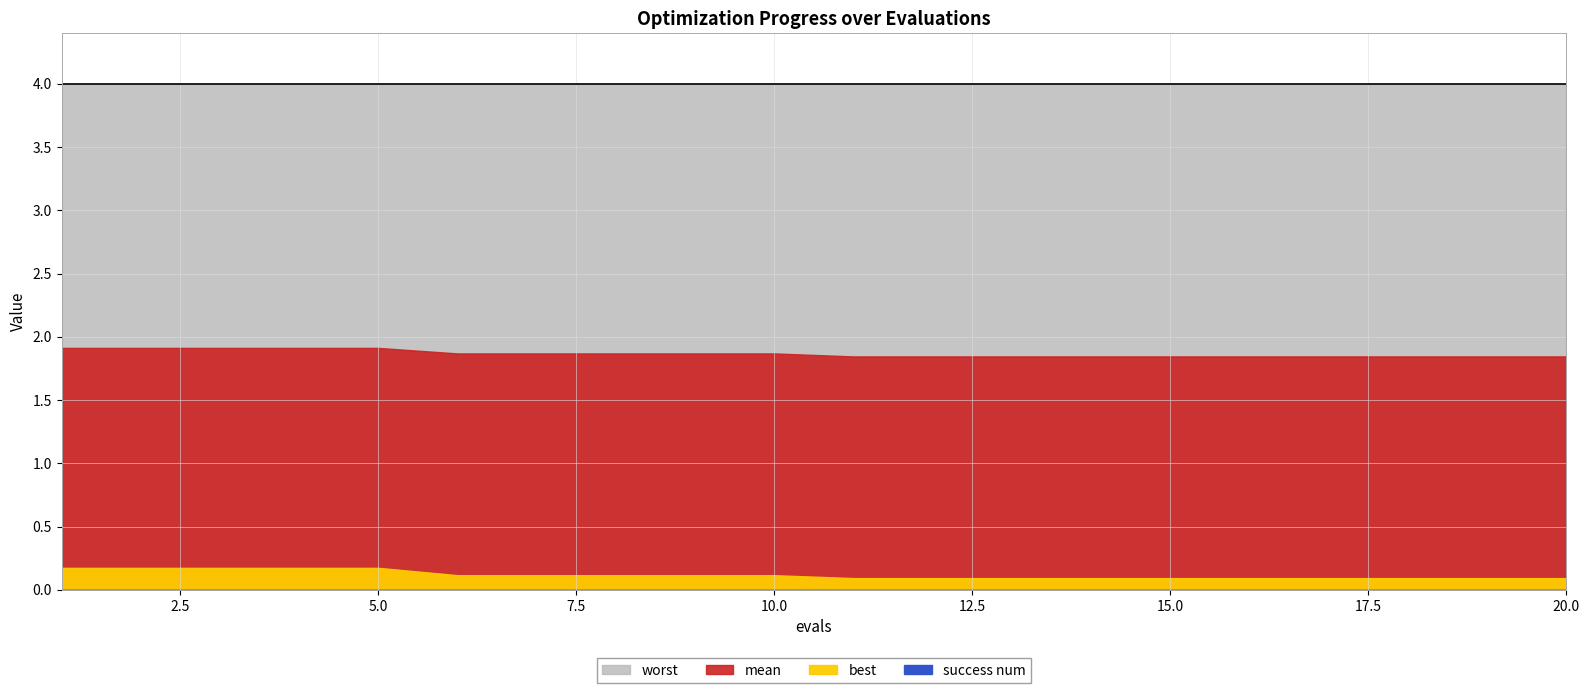

What are all the series names shown in the legend?

worst, mean, best, success num